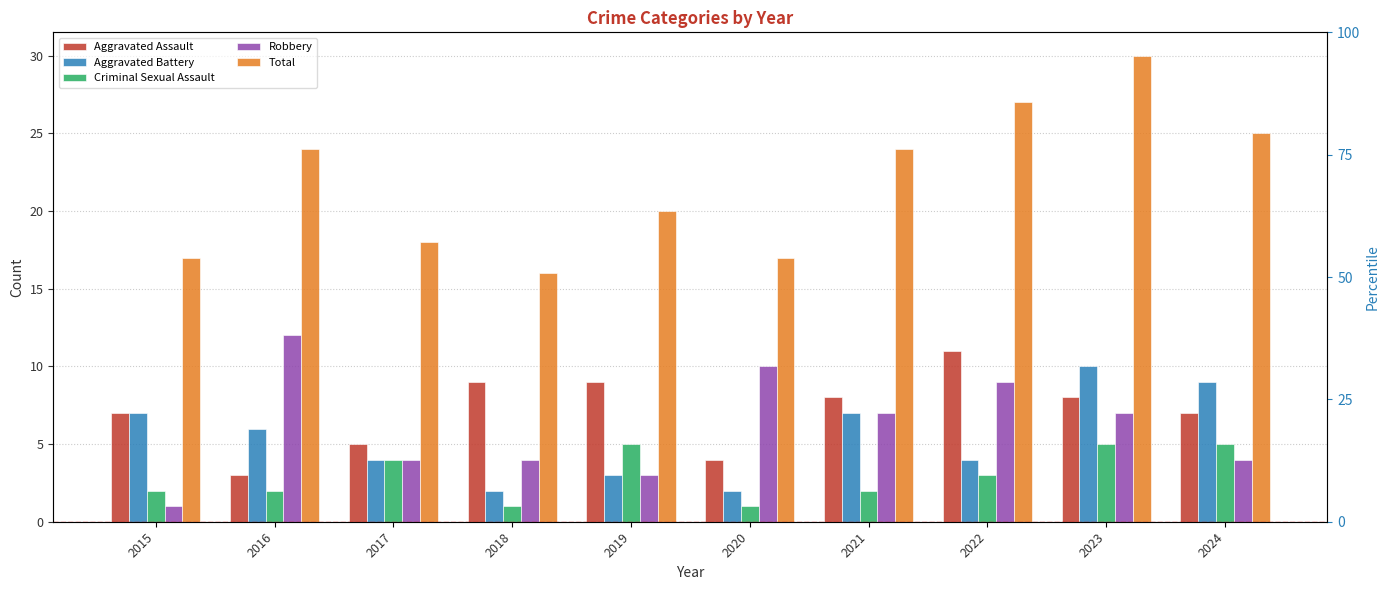

What is the average value of the Criminal Sexual Assault series?

3